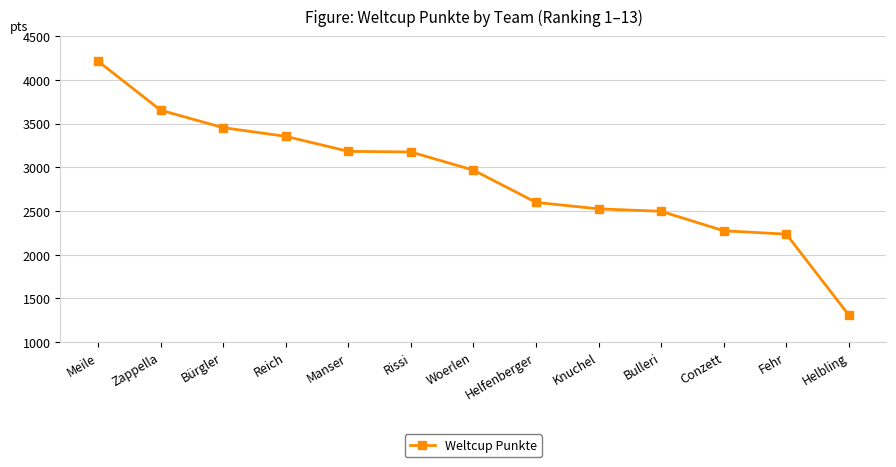

How many lines are shown in the chart?

1